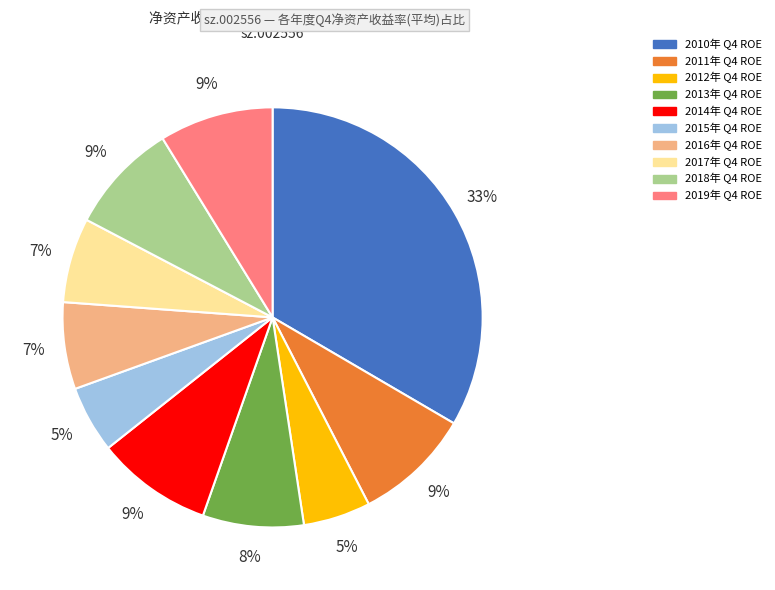

To the nearest percent, what is the difference between the largest and smallest slice percentages?

28%